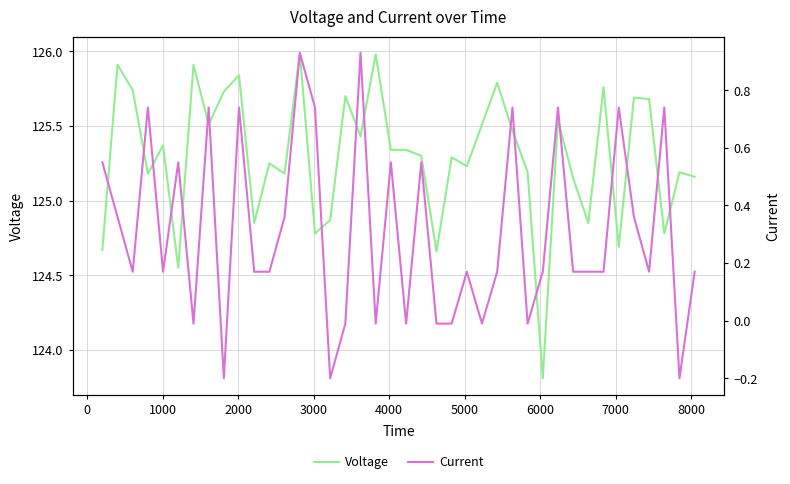

What is the minimum value for Voltage?

123.8